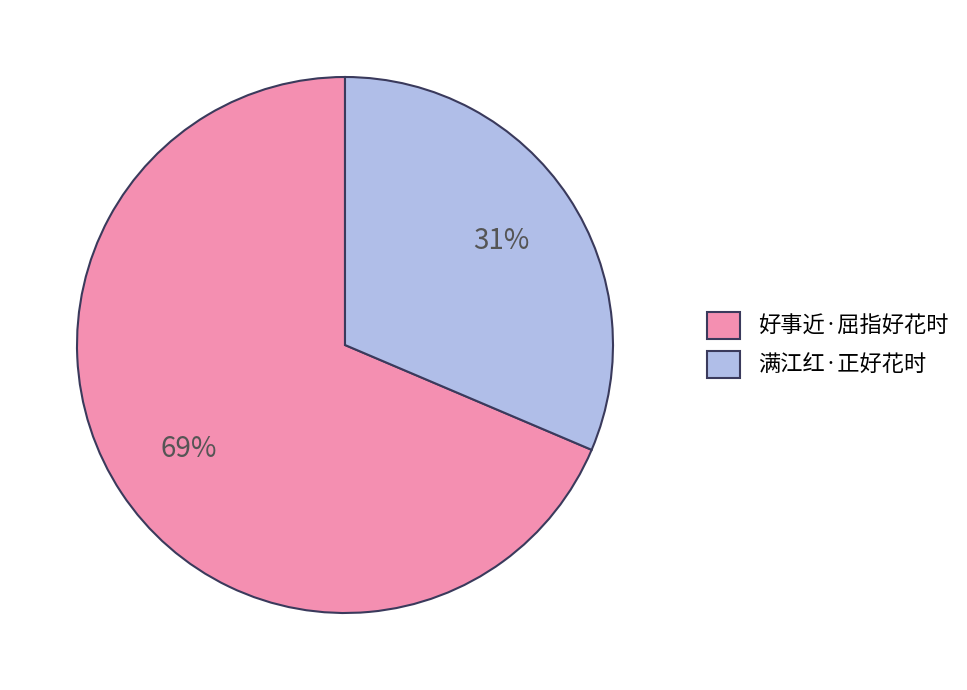

To the nearest percent, what percentage of the pie is 满江红·正好花时?

31%